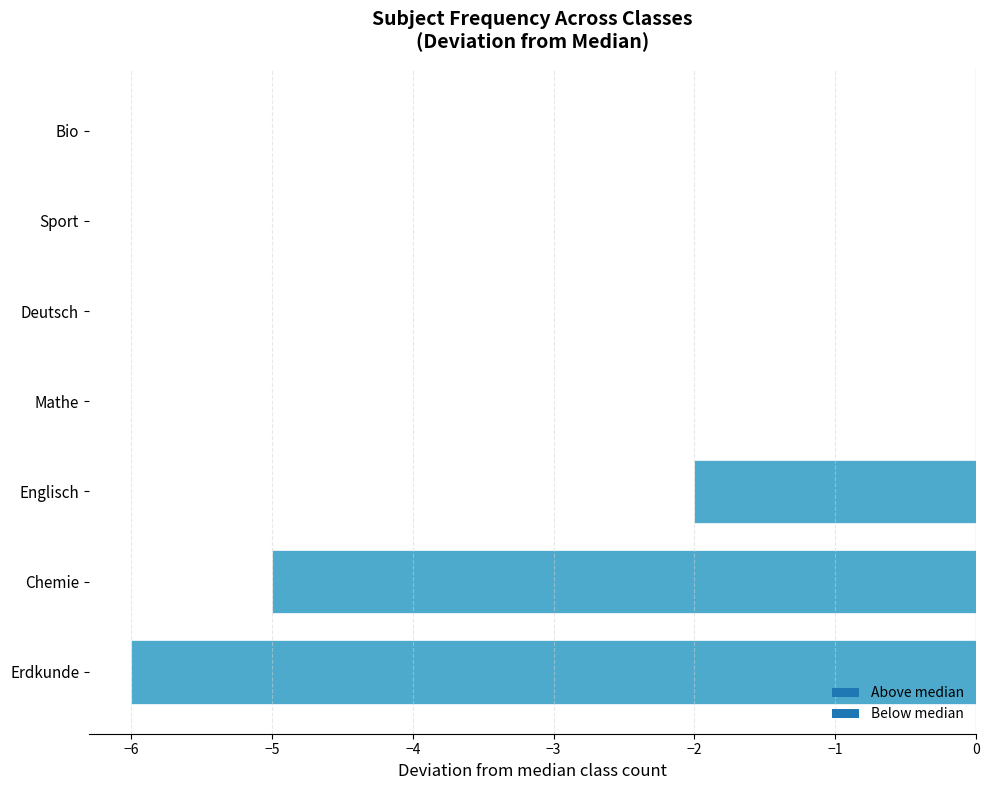

Count the number of data series in this chart.

1